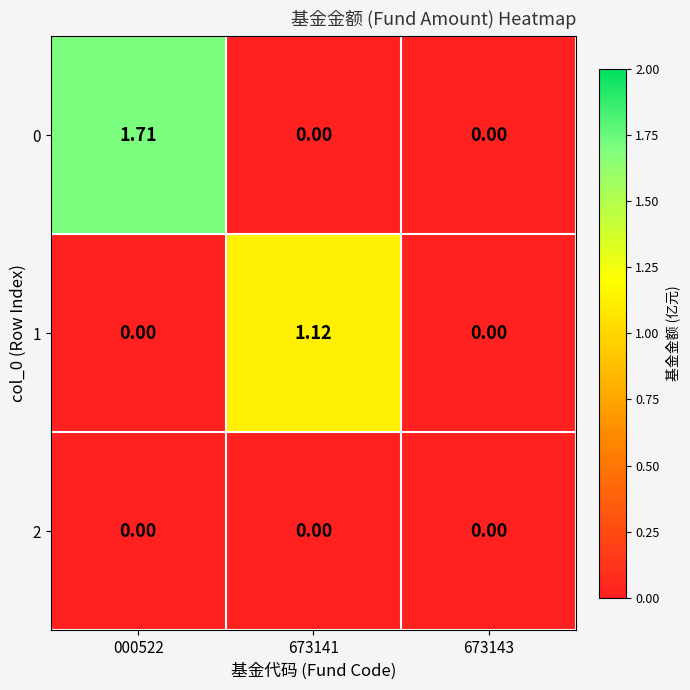

Reading right to left, what are all the values shown in this chart?

0: 673143=0.0	673141=0.0	000522=1.7
1: 673143=0.0	673141=1.1	000522=0.0
2: 673143=0.0	673141=0.0	000522=0.0